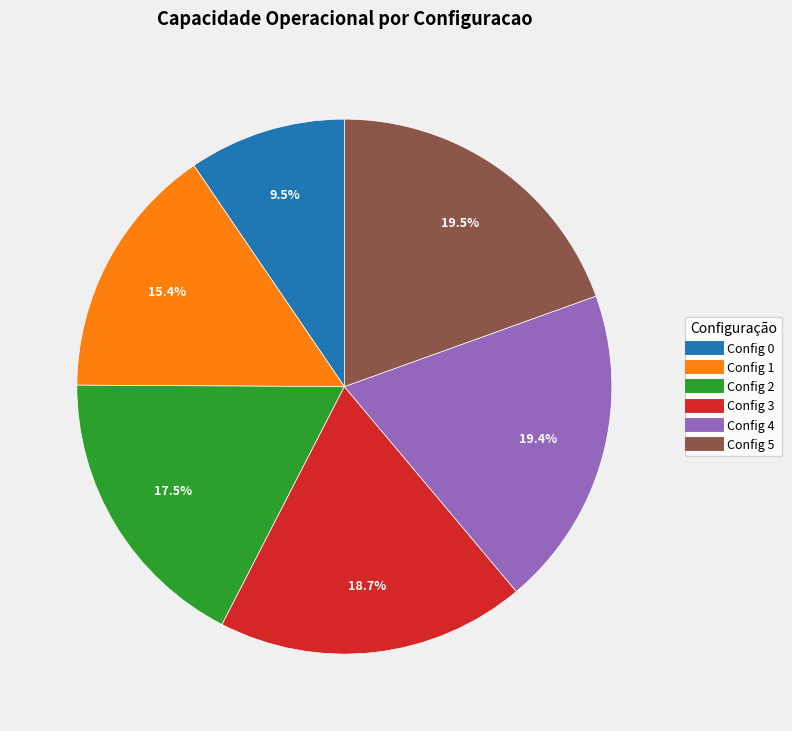

Is there a majority slice in this chart?

No